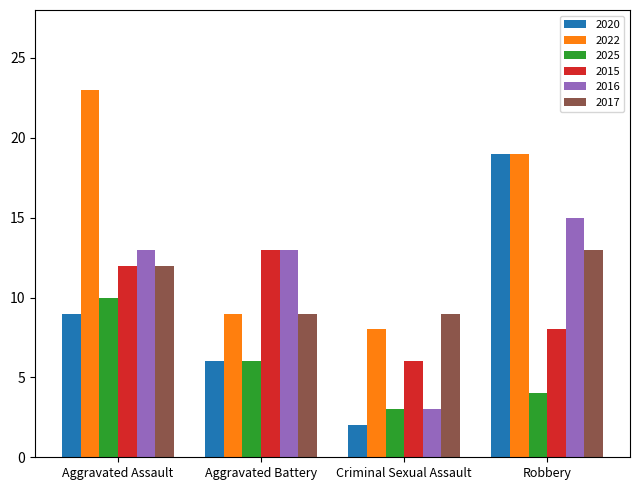

What position from the left is Aggravated Assault?

1